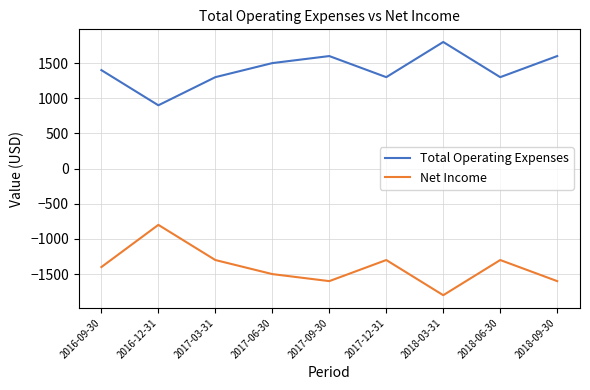

How many interior local peaks does the Total Operating Expenses series have?

2